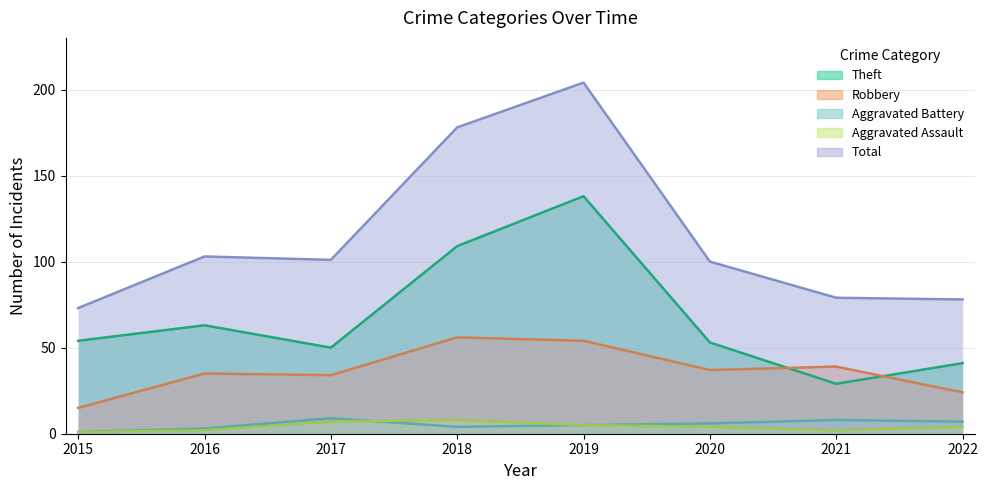

How many values in the Total series are below 101?

4